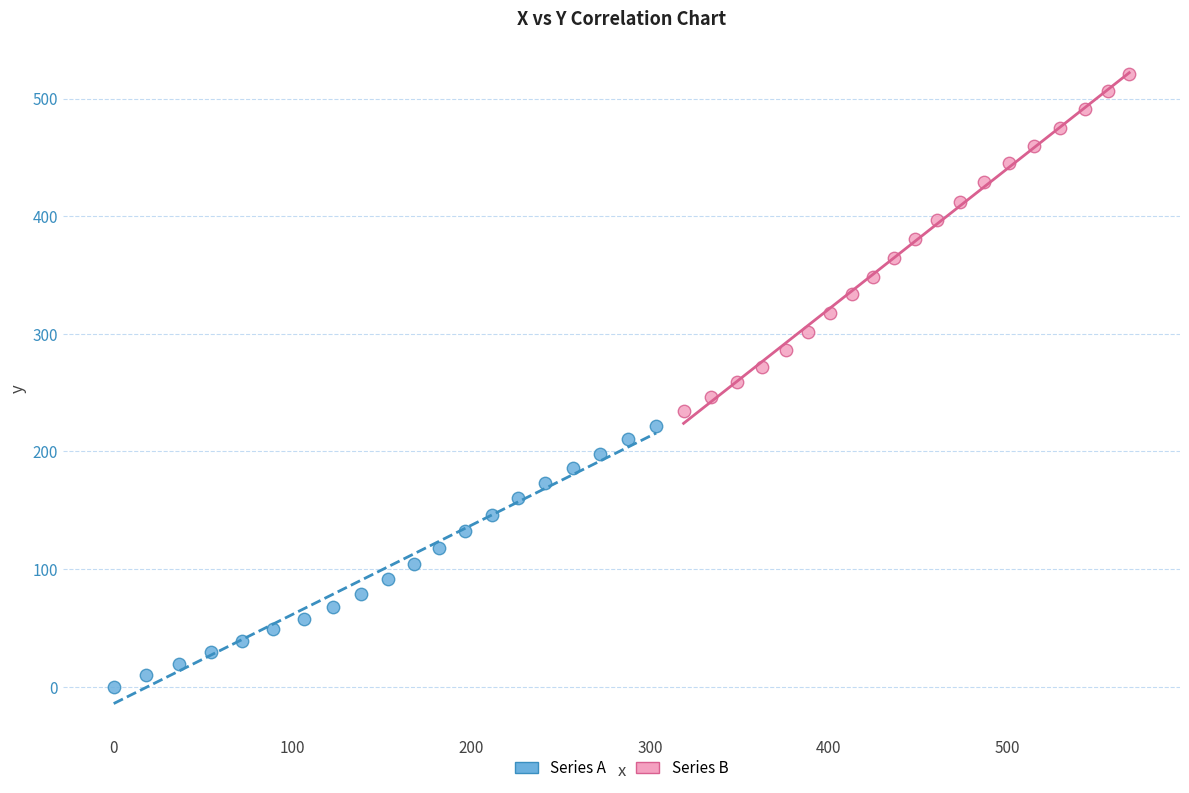

Which series reaches the maximum Y coordinate?

Series B